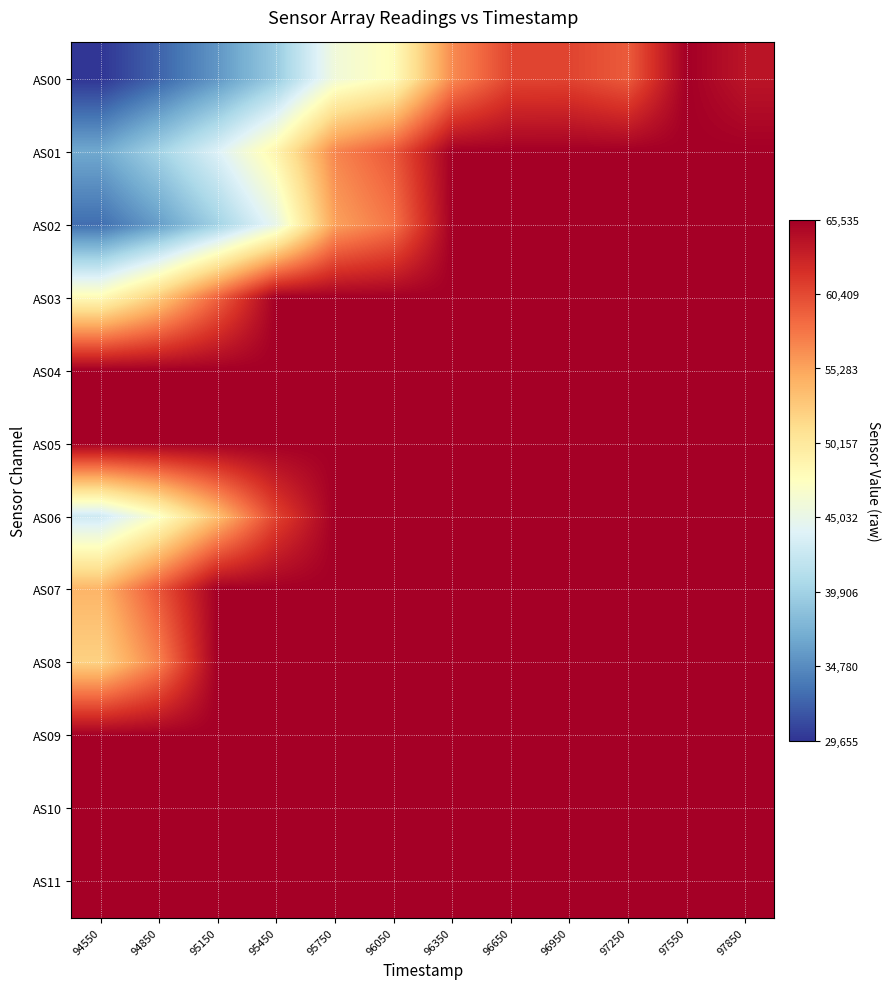

How many categories are shown in the chart?

12